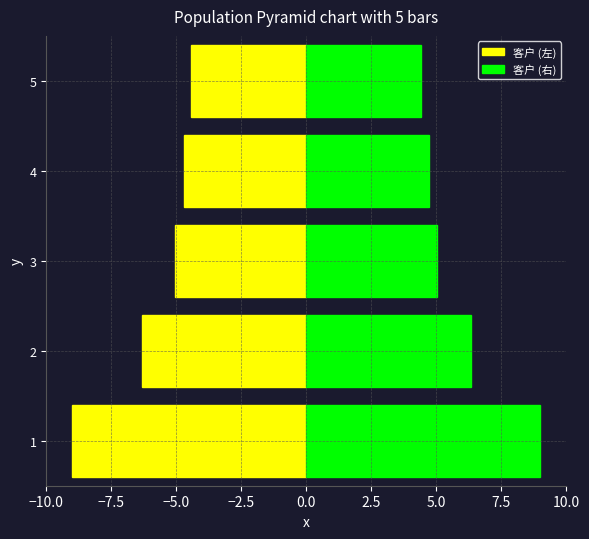

Which has a higher value, 1 or 2?

2